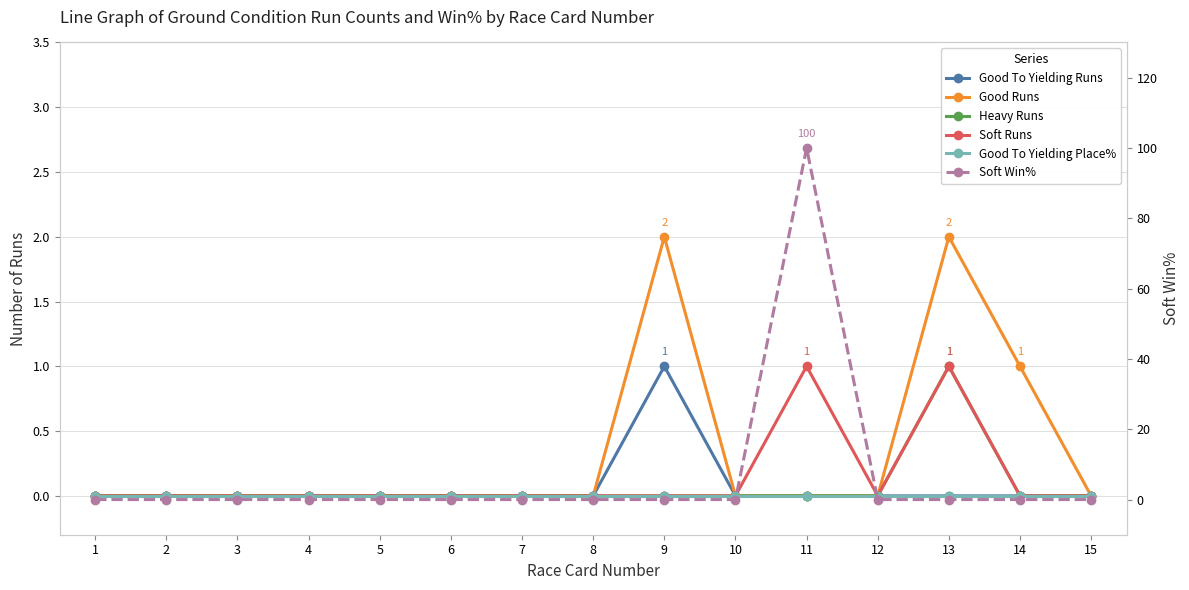

How many data points does each series have?

15